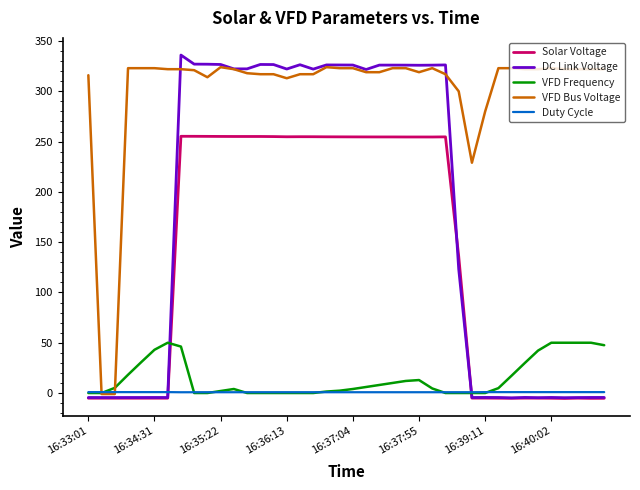

Which series ends up on top after the final intersection of VFD Bus Voltage and DC Link Voltage?

VFD Bus Voltage